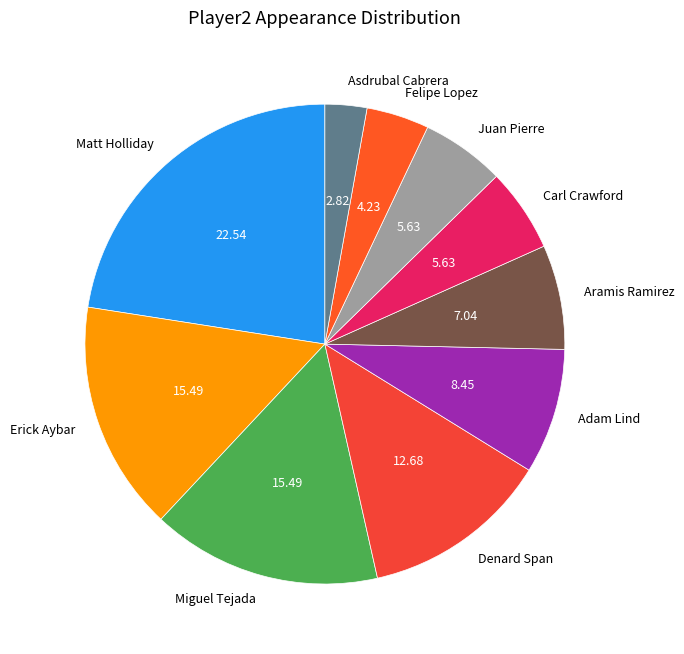

Do Felipe Lopez and Adam Lind together represent more than half of the pie?

No